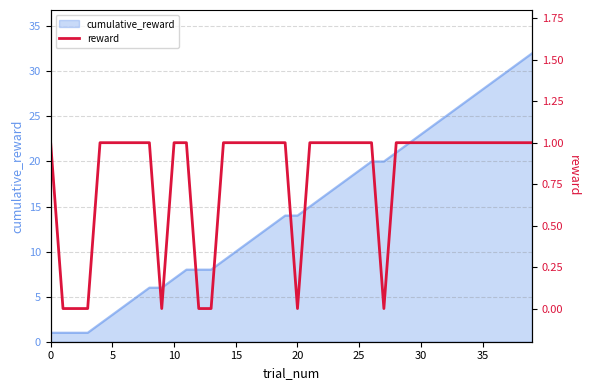

The value at 38 is 0. True or false?

False